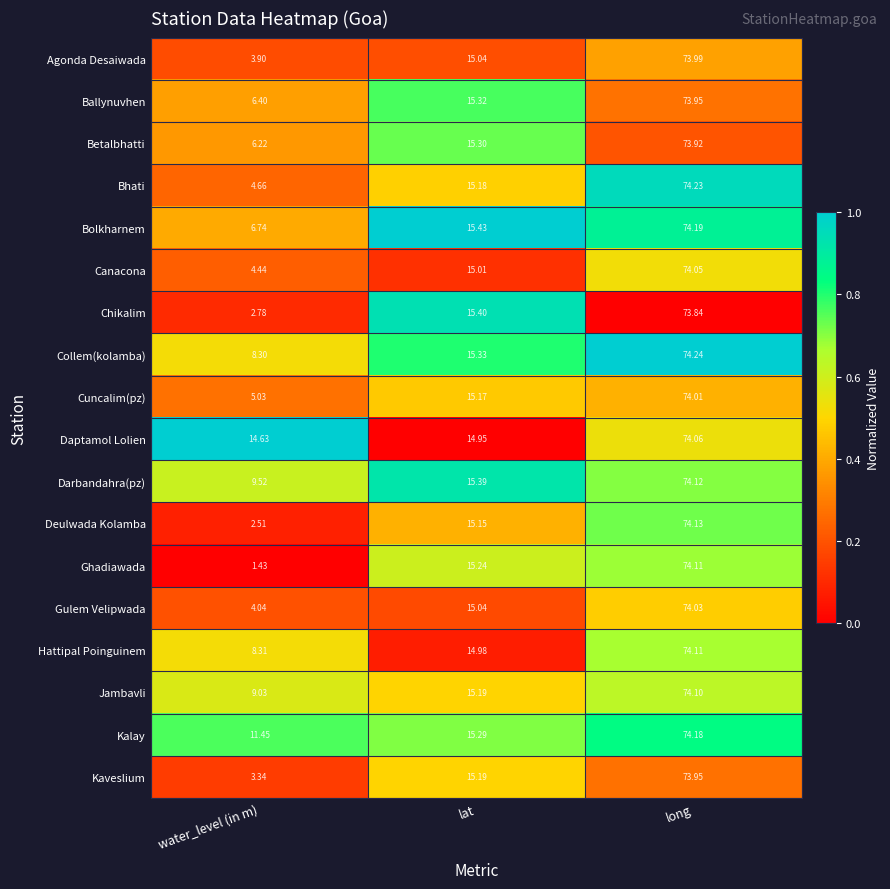

Rank the series at water_level (in m) from highest to lowest value.

Daptamol Lolien, Kalay, Darbandahra(pz), Jambavli, Hattipal Poinguinem, Collem(kolamba), Bolkharnem, Ballynuvhen, Betalbhatti, Cuncalim(pz), Bhati, Canacona, Gulem Velipwada, Agonda Desaiwada, Kaveslium, Chikalim, Deulwada Kolamba, Ghadiawada